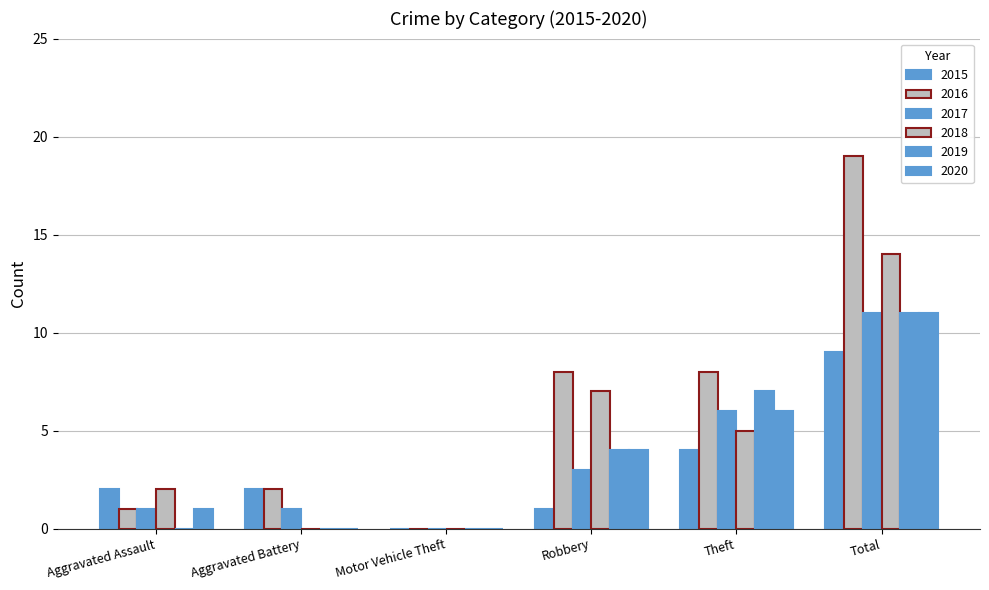

Which has a higher value, Robbery or Aggravated Battery?

Aggravated Battery